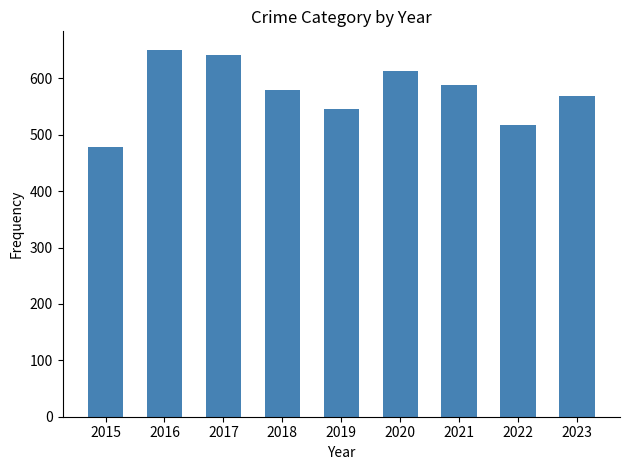

What is the minimum value shown in the chart?

479